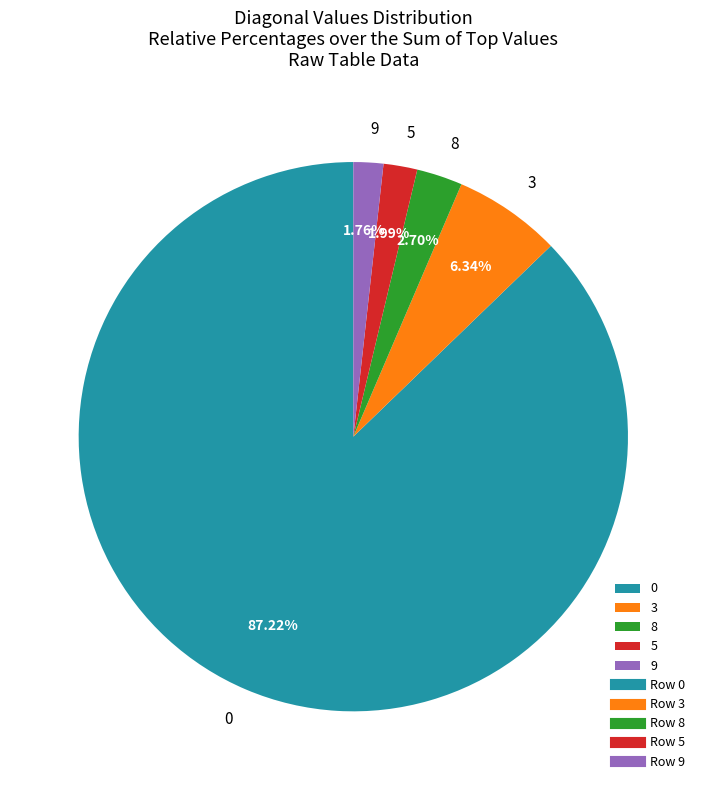

Do 3 and 0 together represent more than half of the pie?

Yes